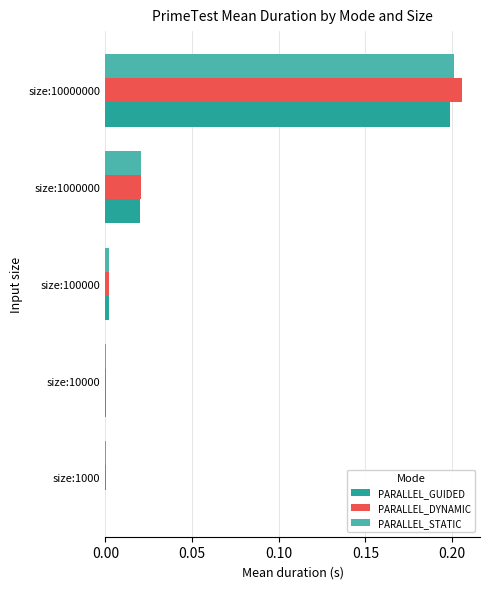

True or false: PARALLEL_STATIC has a value of 0.0 at size:1000.

True